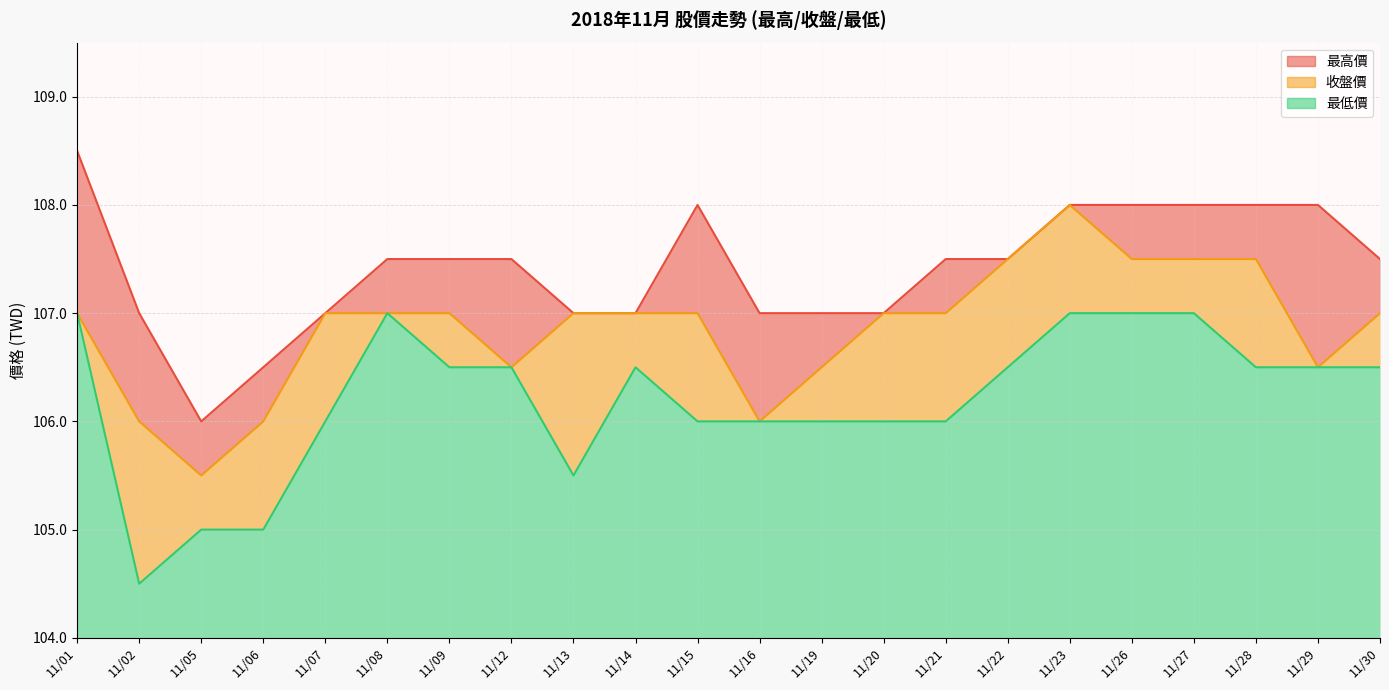

At 11/27, list the series in order from largest to smallest.

最高價, 收盤價, 最低價